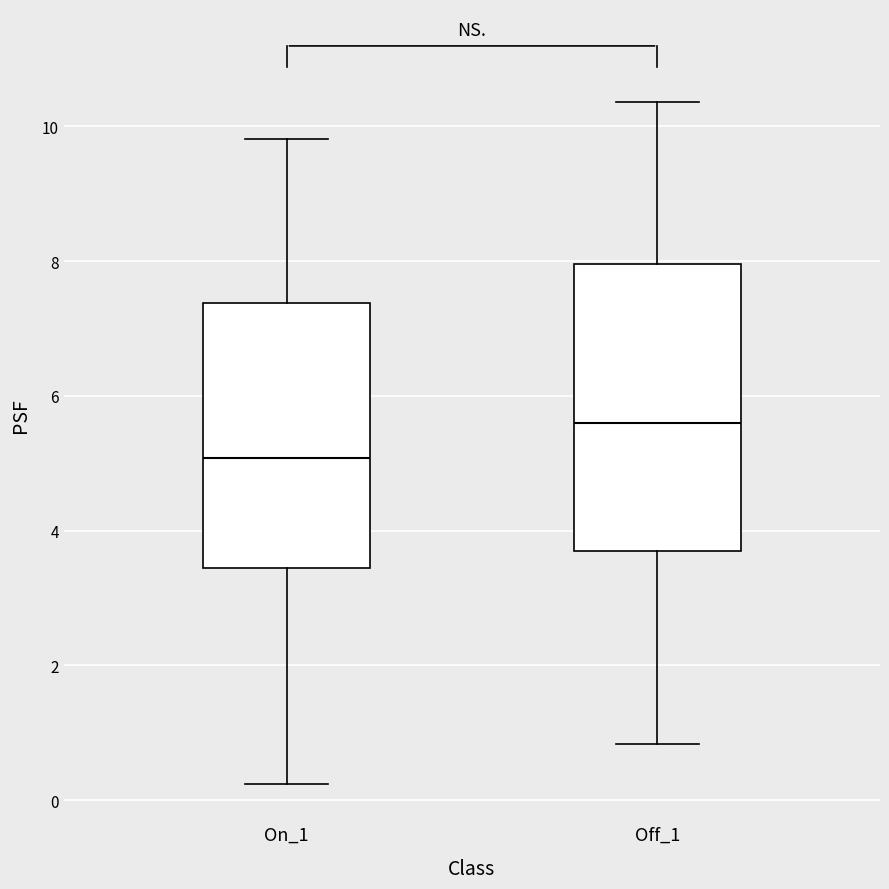

Which box is the tallest, from its lower edge to its upper edge?

Off_1